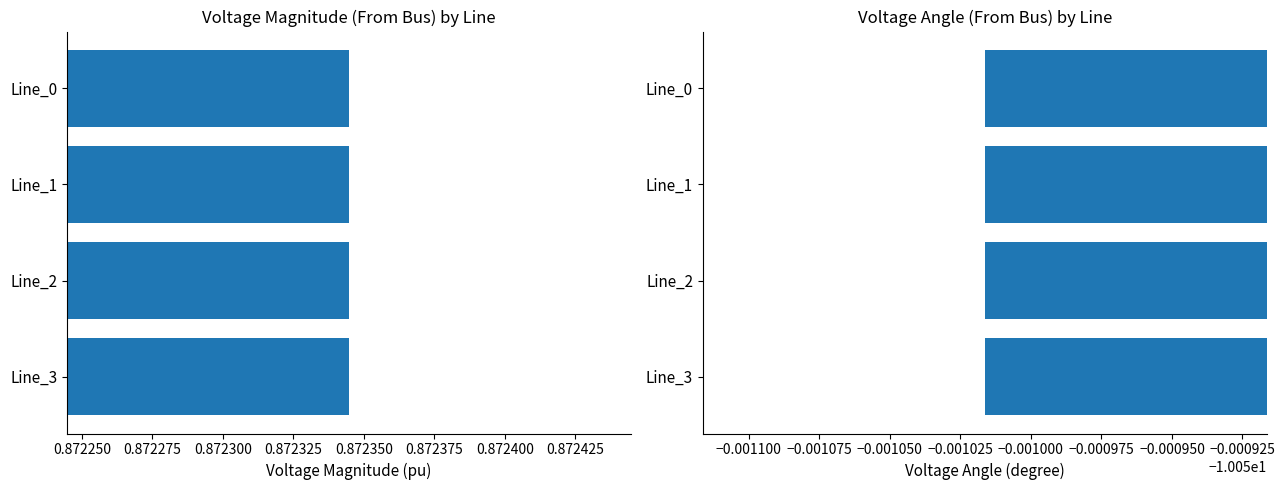

True or false: pf_va_from_degree has a value of -3.1 at Line_3.

False